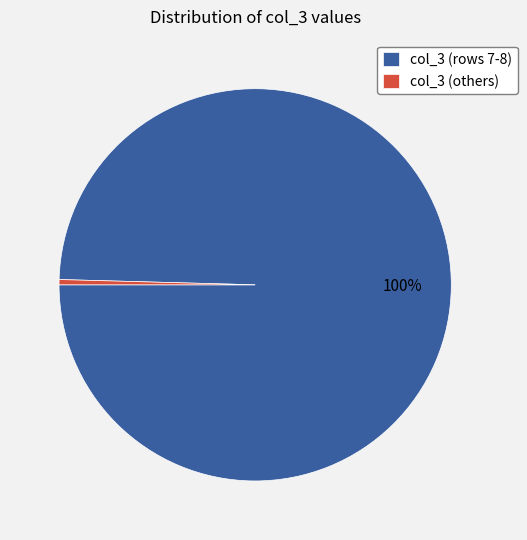

Rank the categories by value from highest to lowest.

col_3 (rows 7-8), col_3 (others)